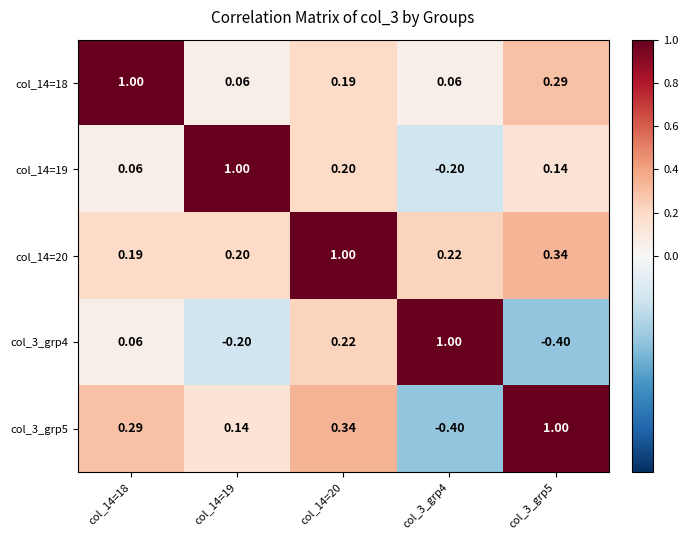

Rank the series by their maximum value, from lowest to highest.

col_14=18, col_3_grp5, col_14=19, col_14=20, col_3_grp4